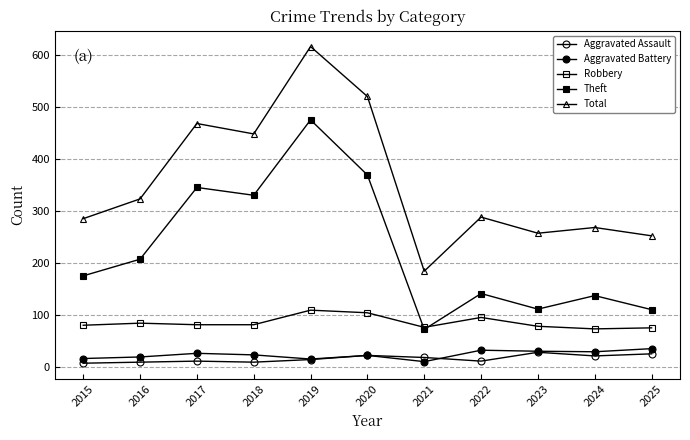

At how many categories does at least one series exceed 270?

7